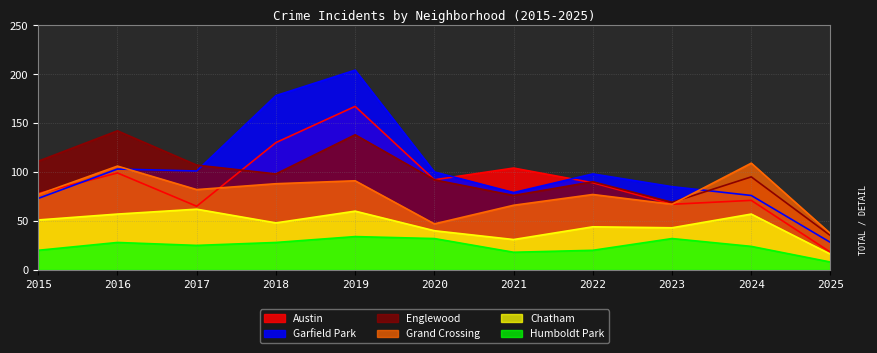

Read the Grand Crossing value at 2015, to the nearest 5.

75